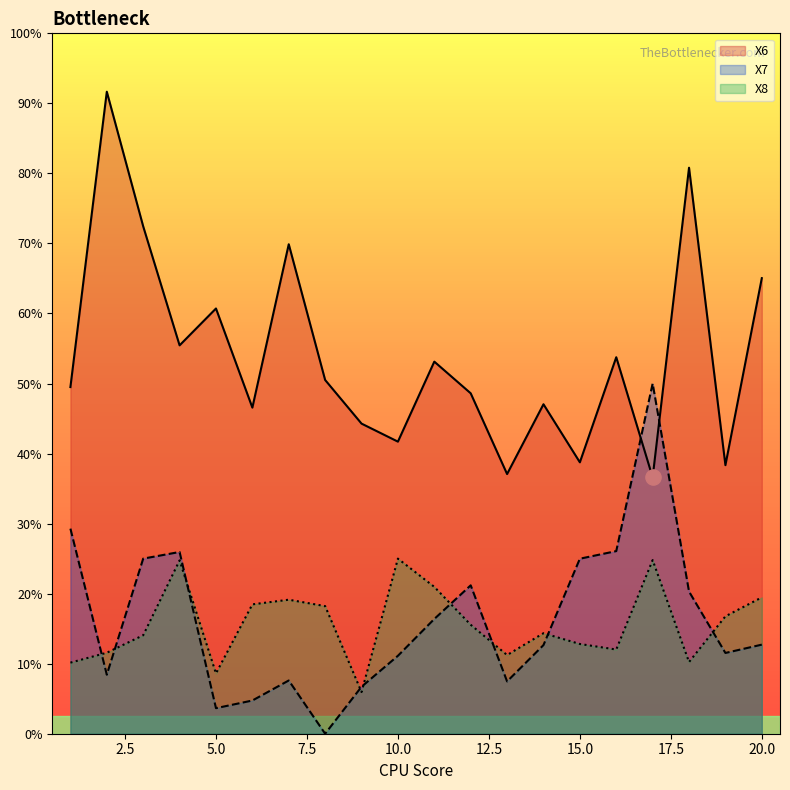

Which series reaches the minimum Y coordinate?

X7